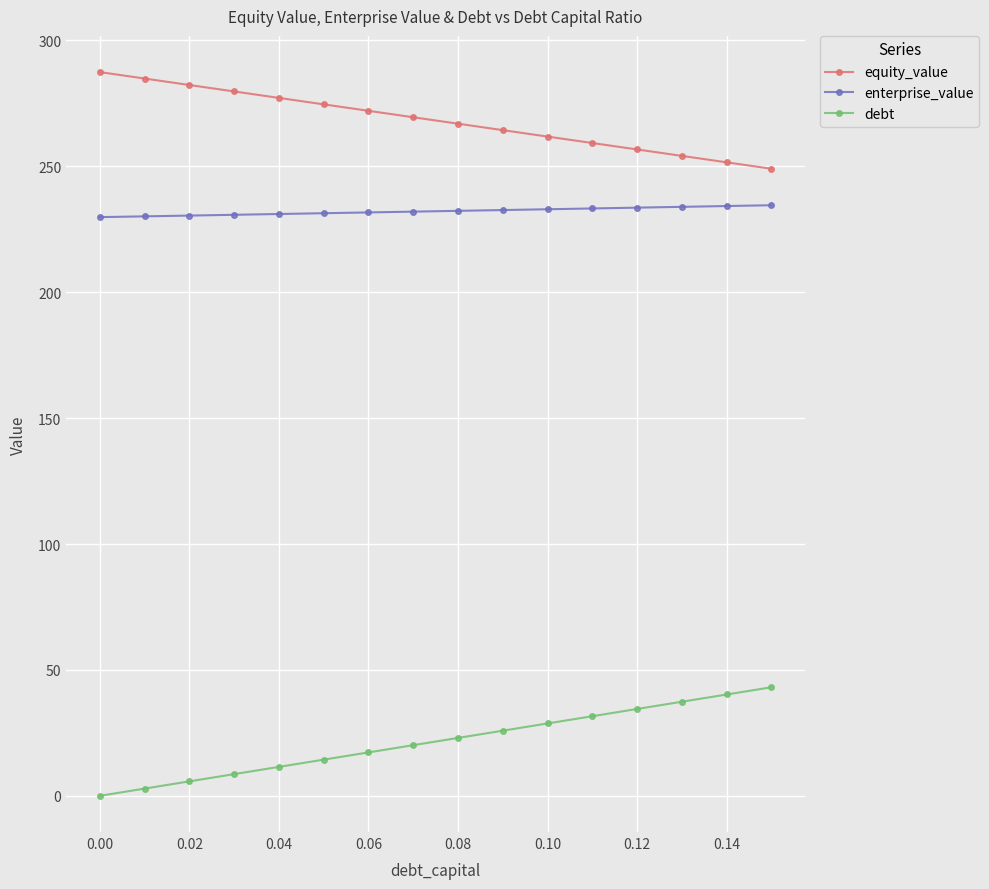

At how many categories does at least one series exceed 73?

16